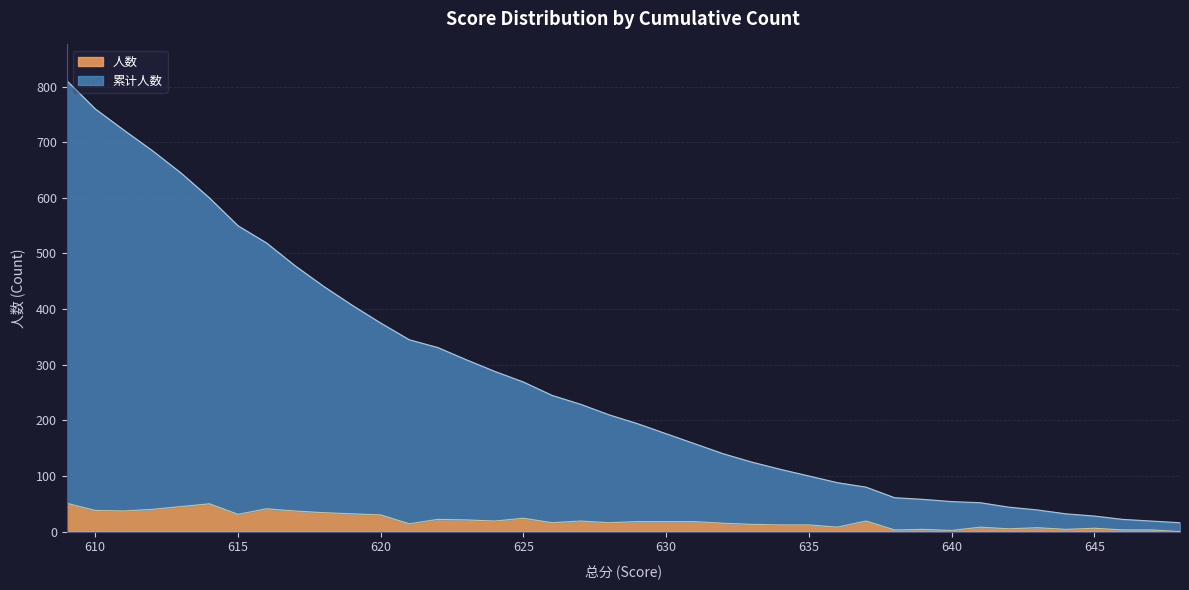

What is the sum of all 累计人数 values?

10817